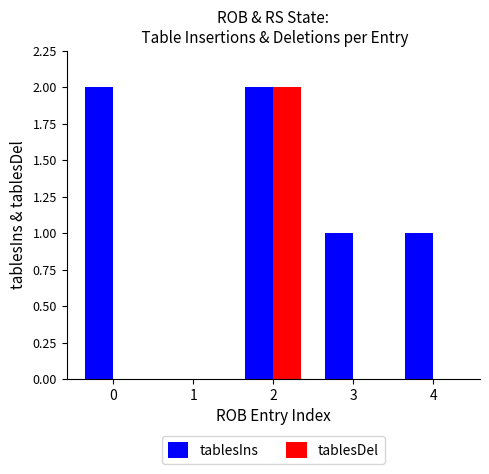

What is the sum of all tablesDel values?

2